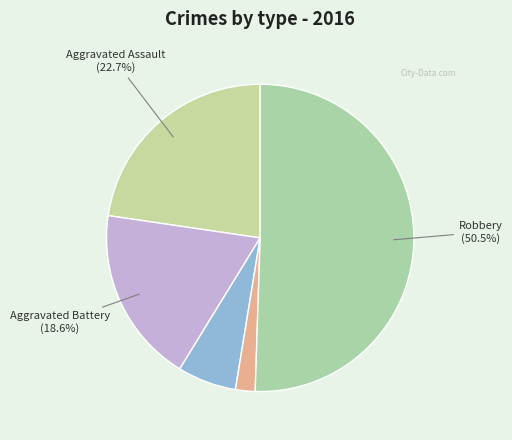

Count the number of slices in the pie.

5